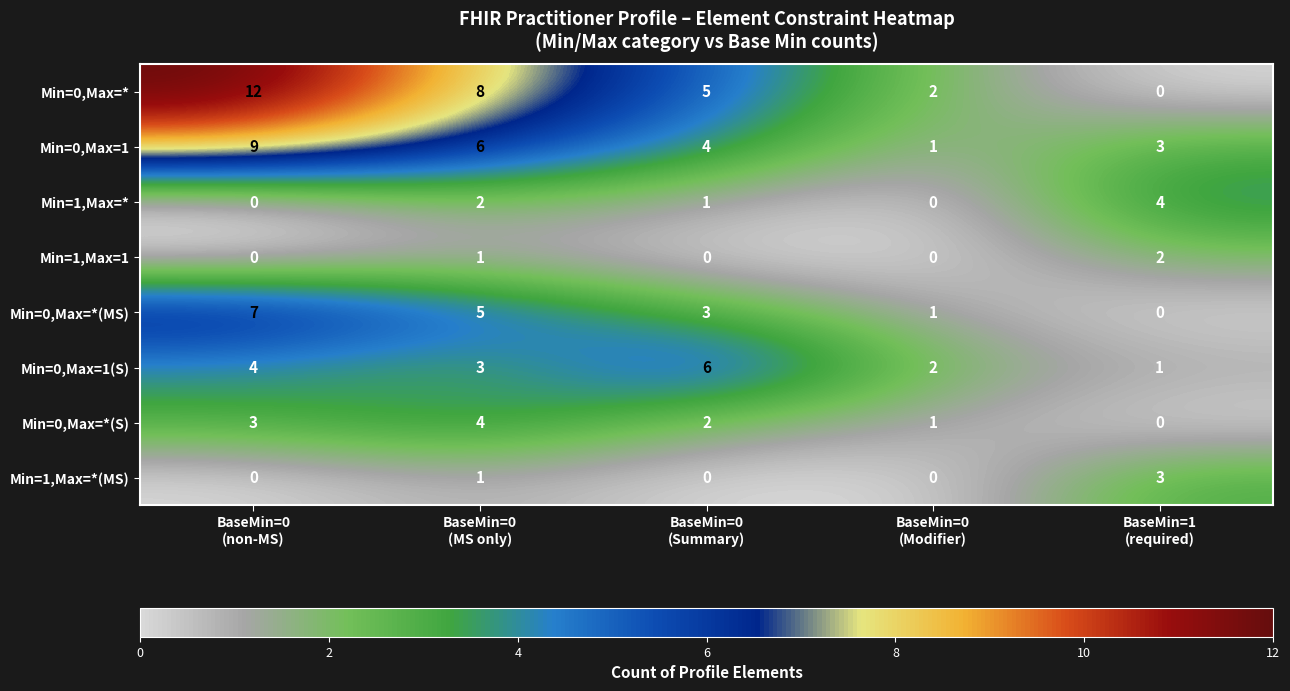

Count the Min=0,Max=*(S) values in the range 1 to 3.

3